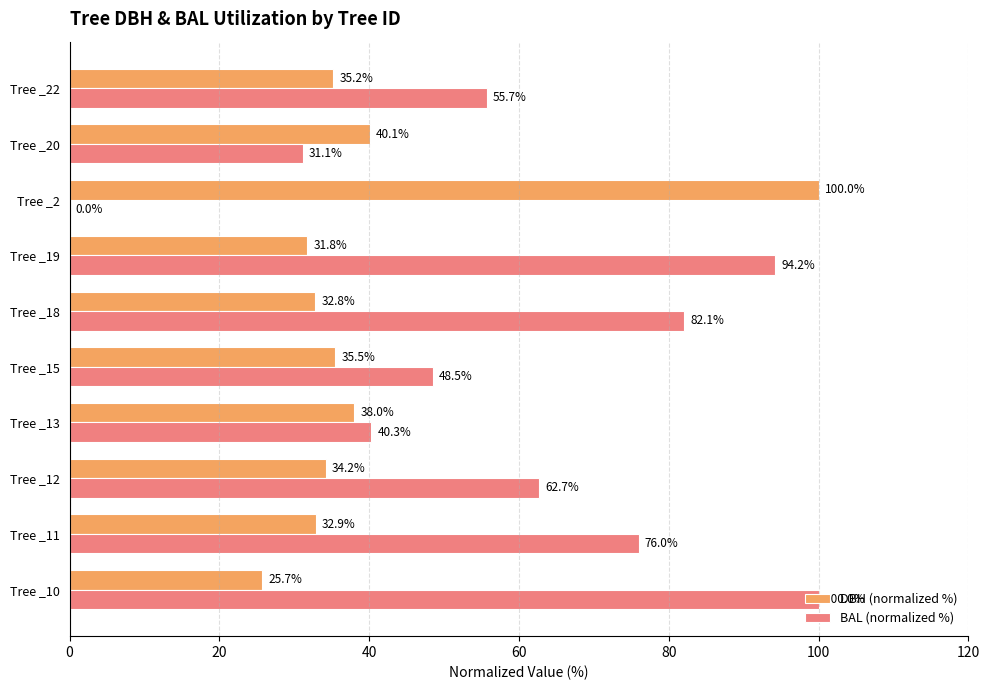

Which series has the largest range (max minus min)?

BAL (normalized %)